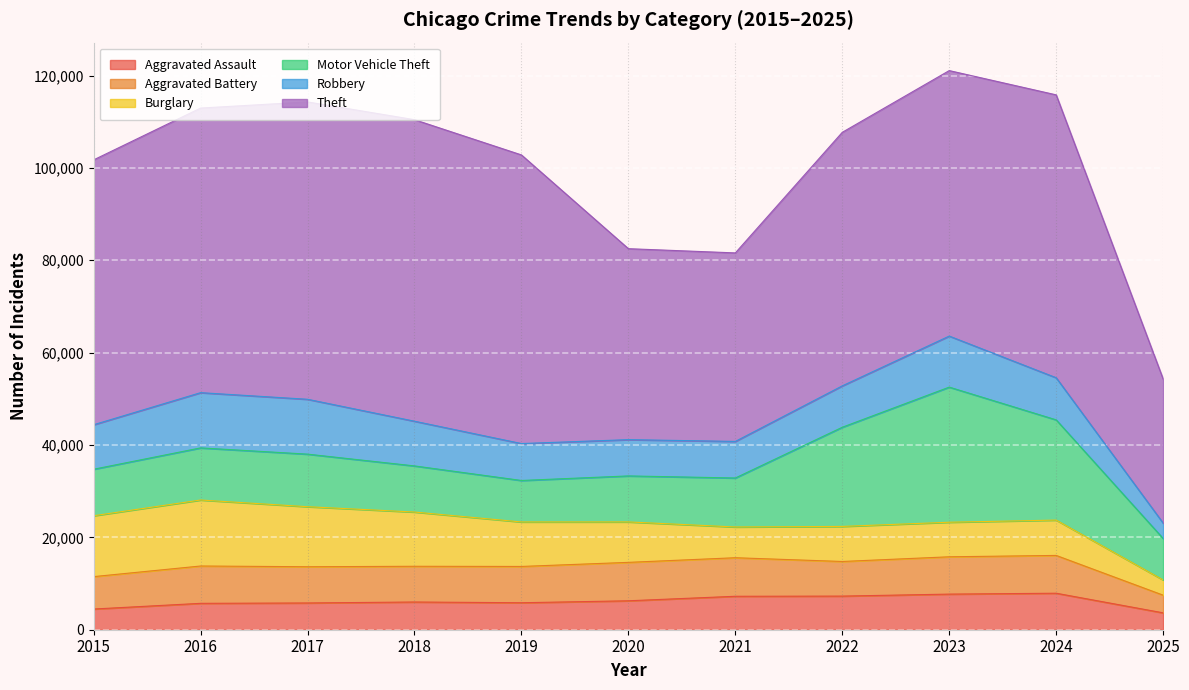

At which label is Motor Vehicle Theft closest to 19116?

2022